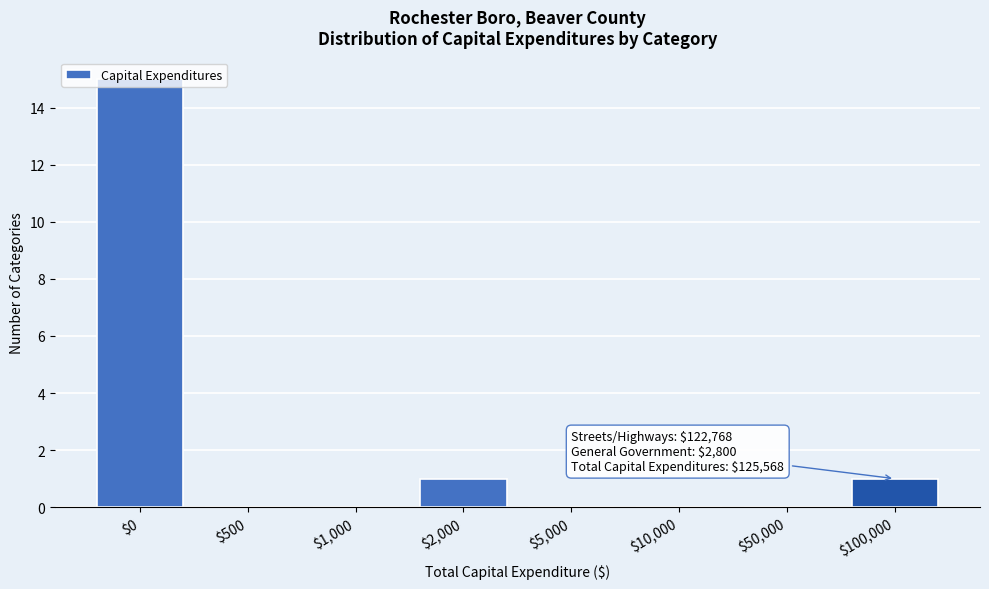

The chart shows a value of 2 at $2,000. True or false?

False